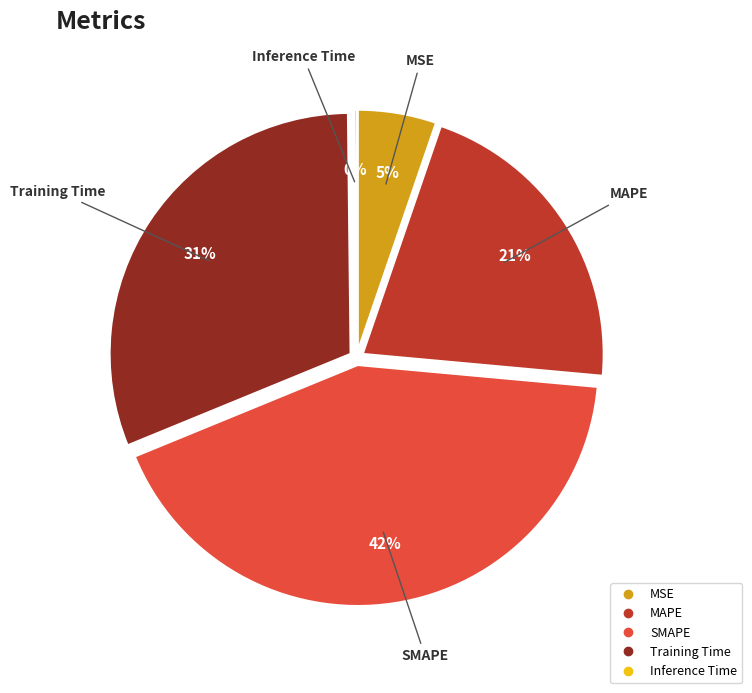

Count the number of slices in the pie.

5